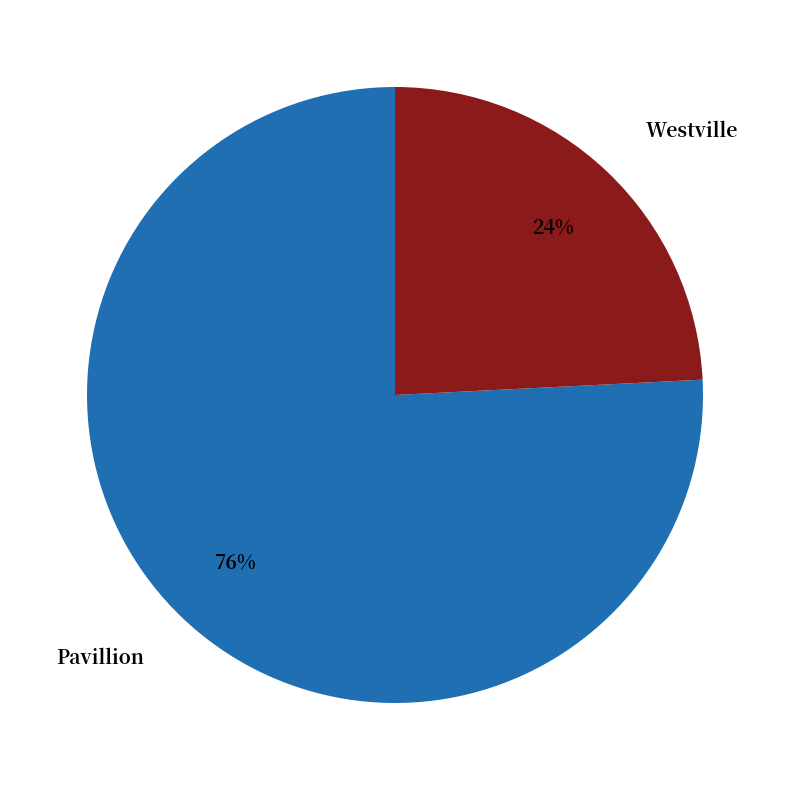

The Westville slice represents 12% of the pie. True or false?

False